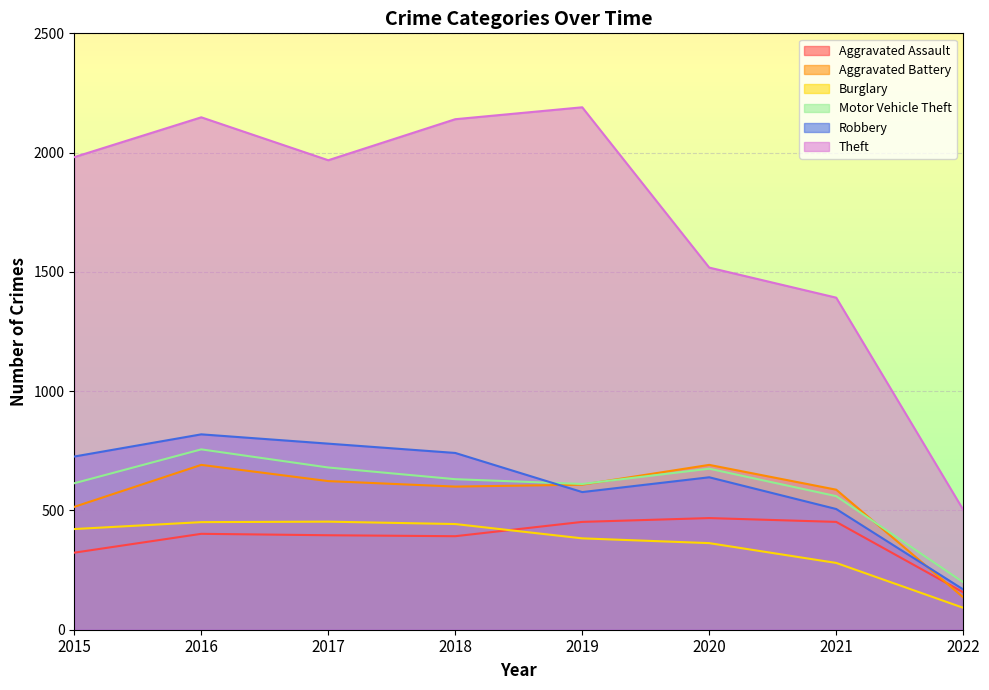

What is the value of the Robbery point at the 1st from the left?

726